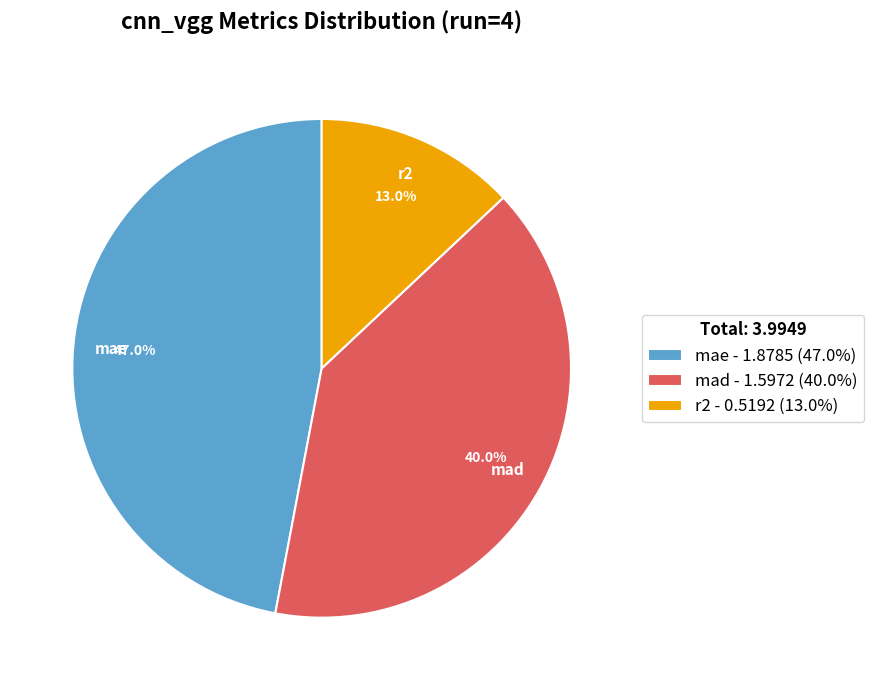

How many segments does this pie chart have?

3